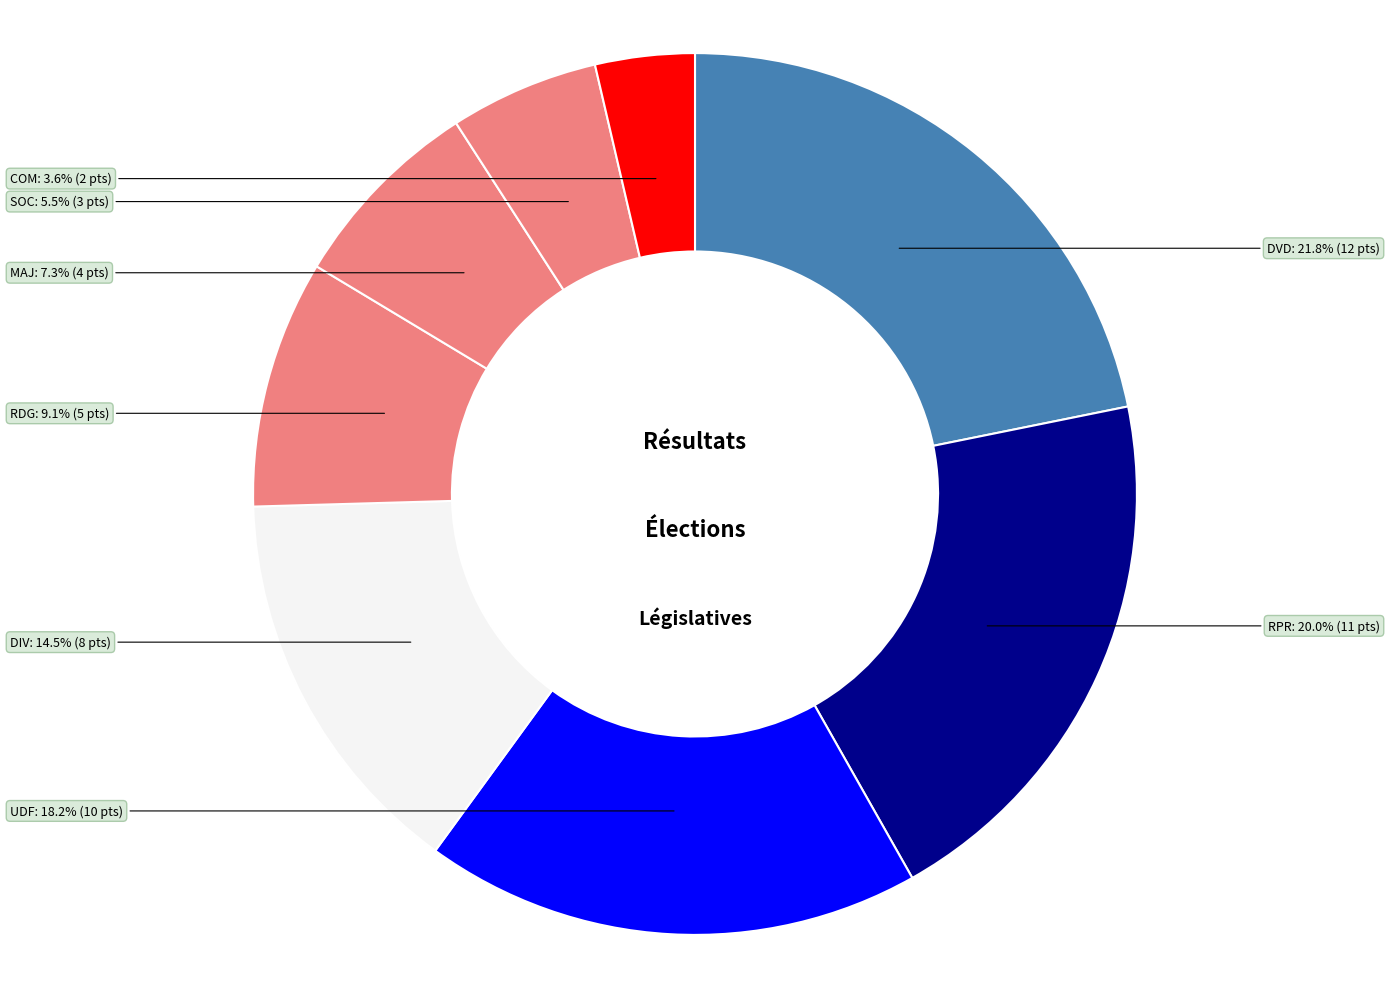

Count the number of slices in the pie.

8